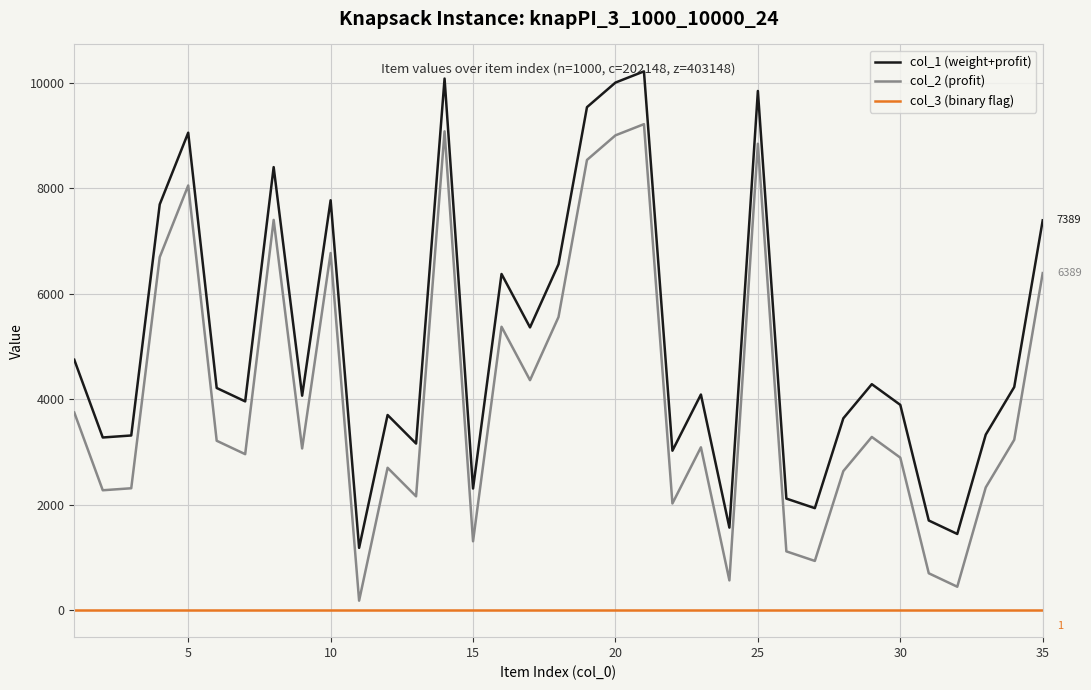

True or false: col_1 (weight+profit) and col_2 (profit) cross at least once.

False